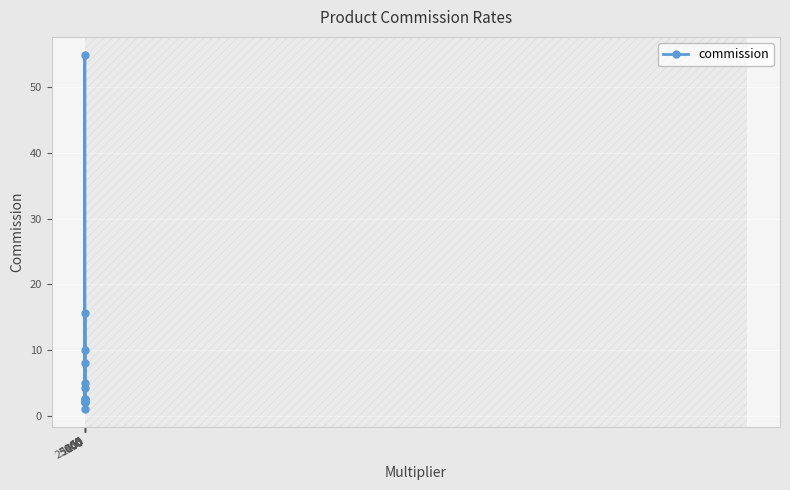

At which category does the data reach its first local valley?

10